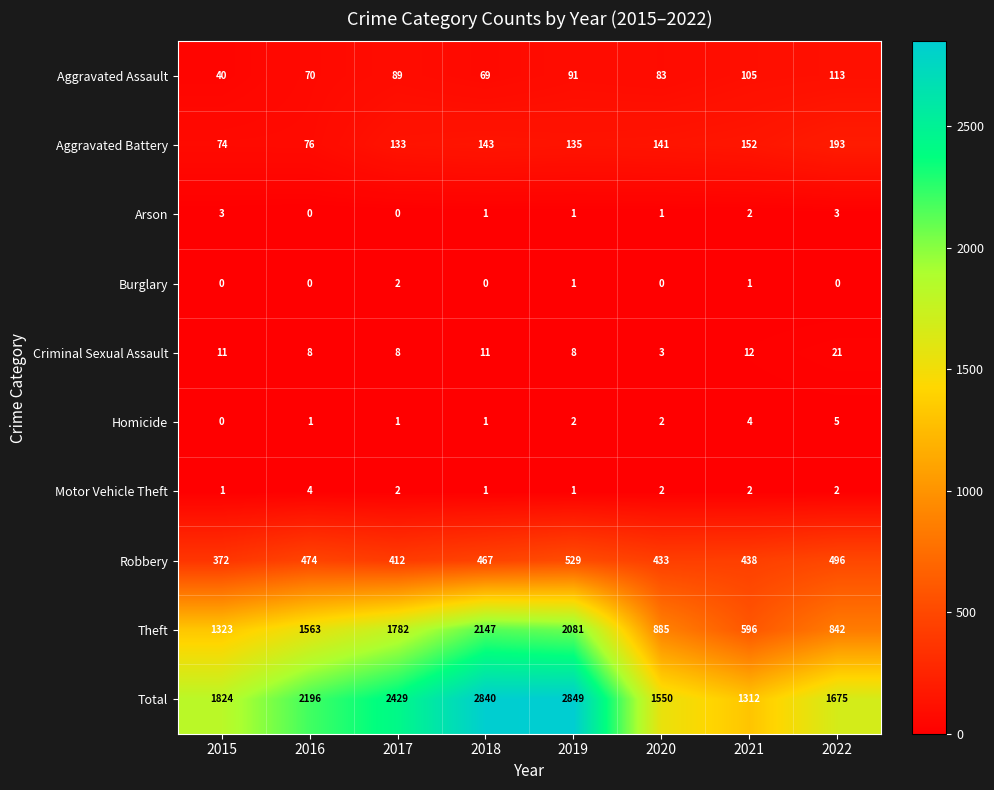

The Burglary series shows 1 at 2016. True or false?

False